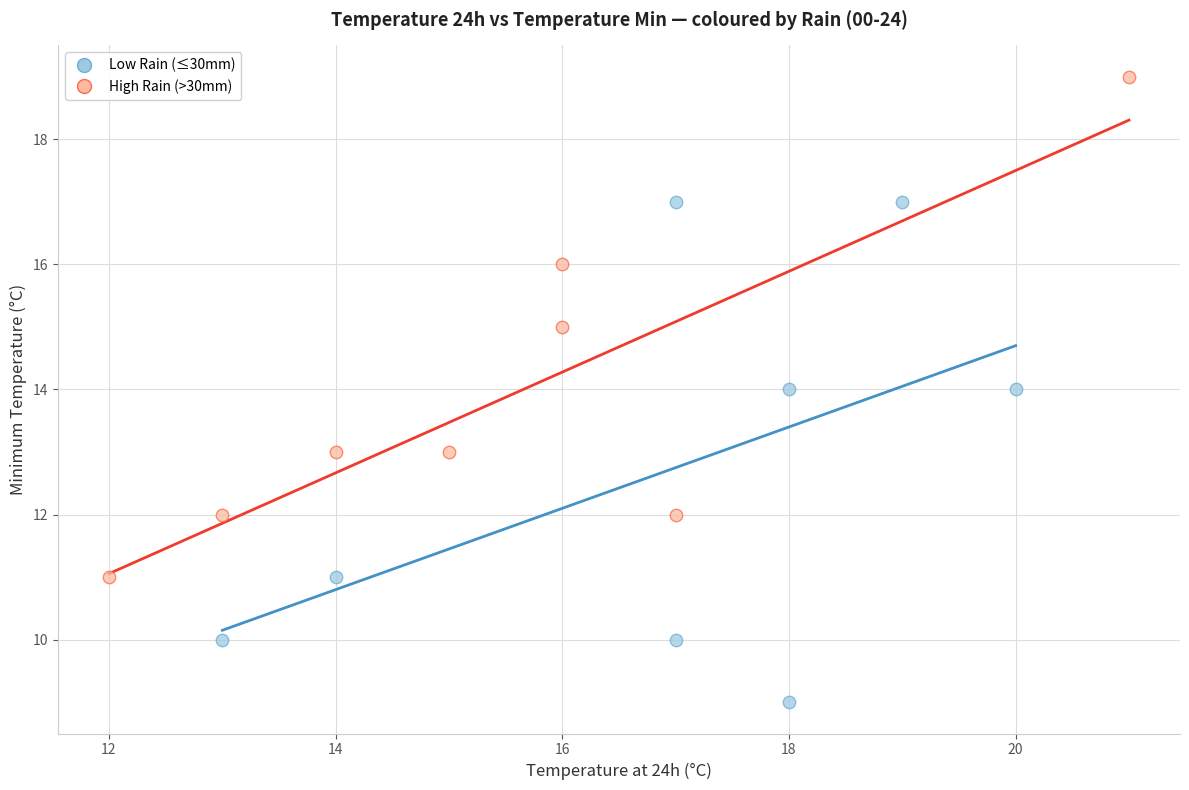

Which series reaches the minimum Y coordinate?

Low Rain (≤30mm)